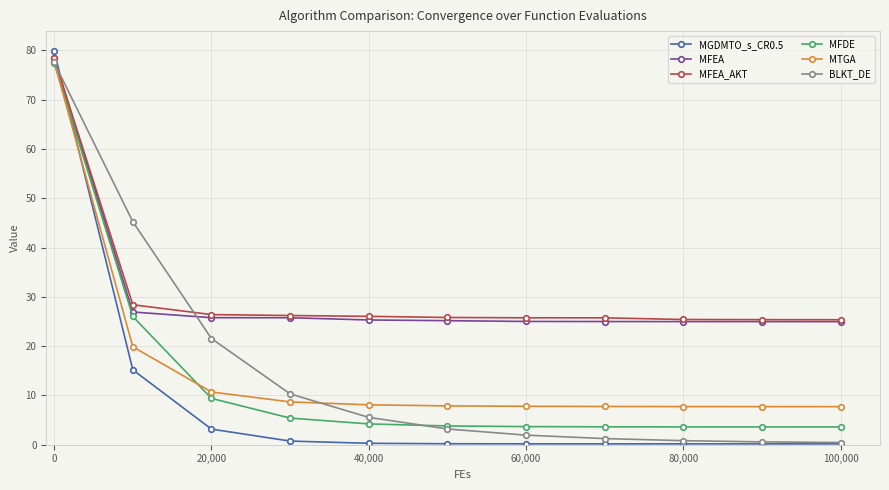

Which series has the largest range (max minus min)?

MGDMTO_s_CR0.5